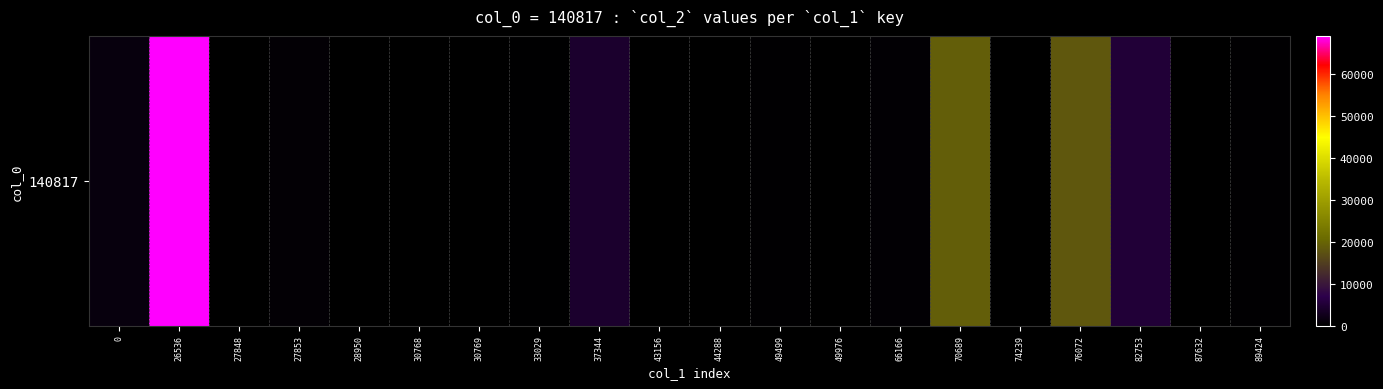

Reading left to right, transcribe all the data shown in this chart.

1219	69022	23	600	49	8	20	176	4229	8	6	300	2	411	19131	5	18240	5177	8	354